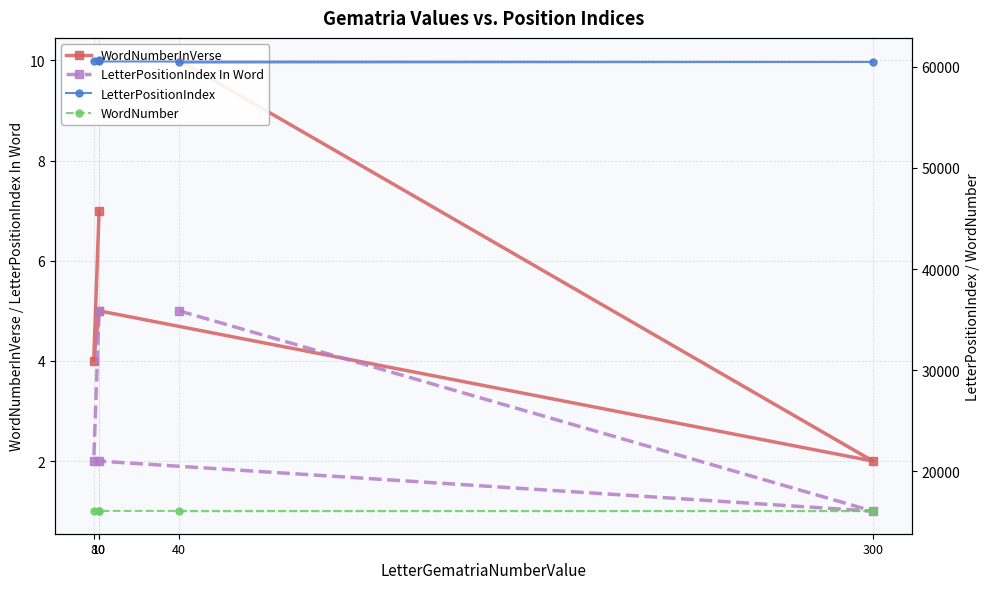

Reading left to right, transcribe all the data shown in this chart.

WordNumberInVerse: 40=10	300=2	10=5	8=4	10=7
LetterPositionIndex In Word: 40=5	300=1	10=2	8=2	10=5
LetterPositionIndex: 40=60428	300=60479	10=60530	8=60581	10=60632
WordNumber: 40=16047	300=16061	10=16075	8=16088	10=16101